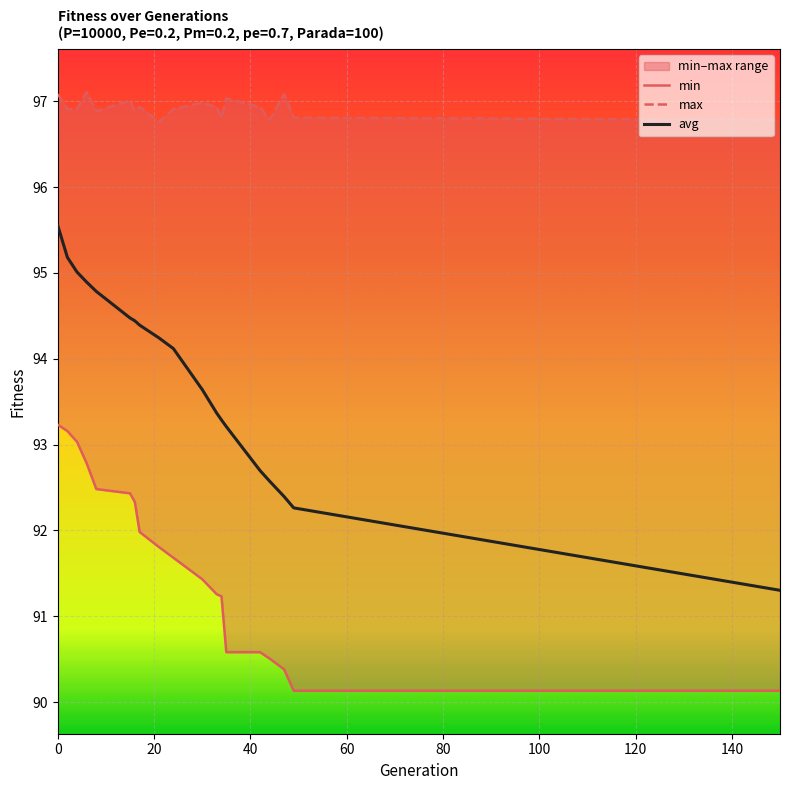

What is the value of the max point at the 10th from the left?

96.9